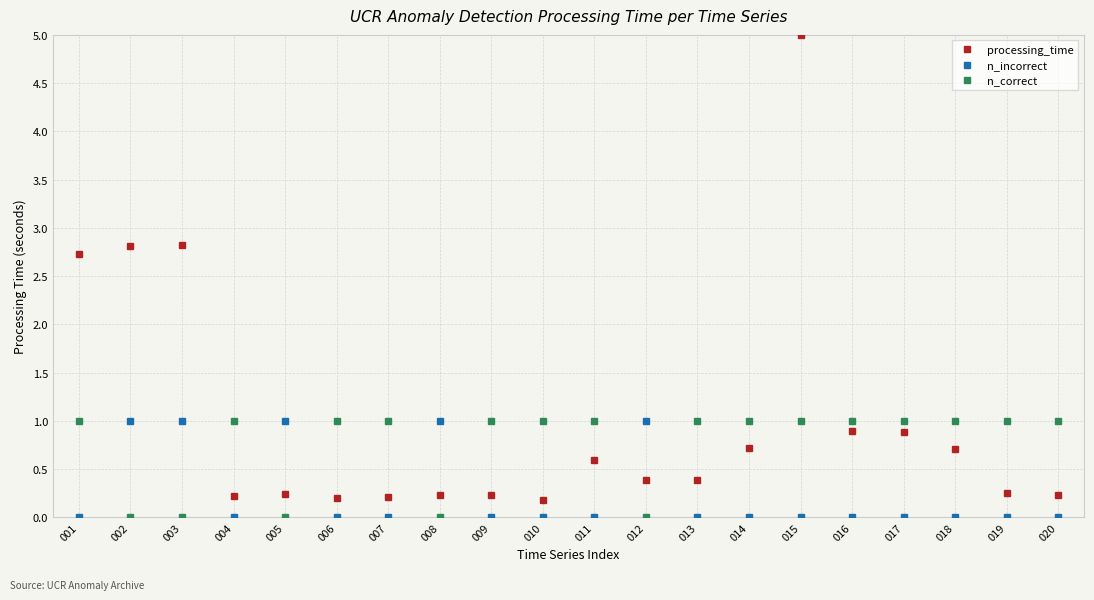

Which series has the widest spread of values?

processing_time